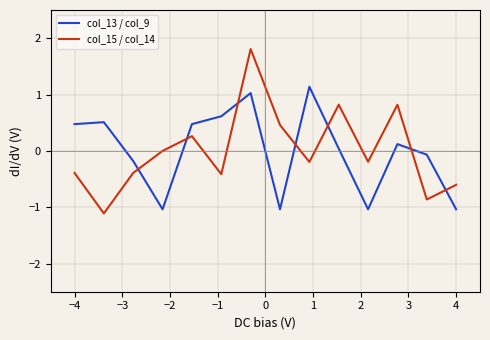

What is the greatest value displayed?

1.8